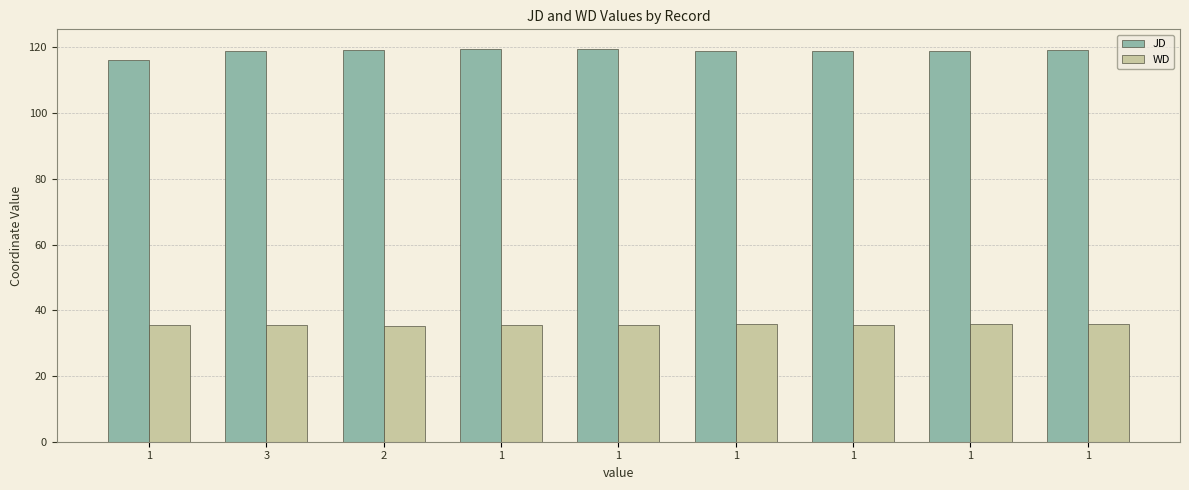

Are the bars grouped side by side (vs. stacked)?

Yes